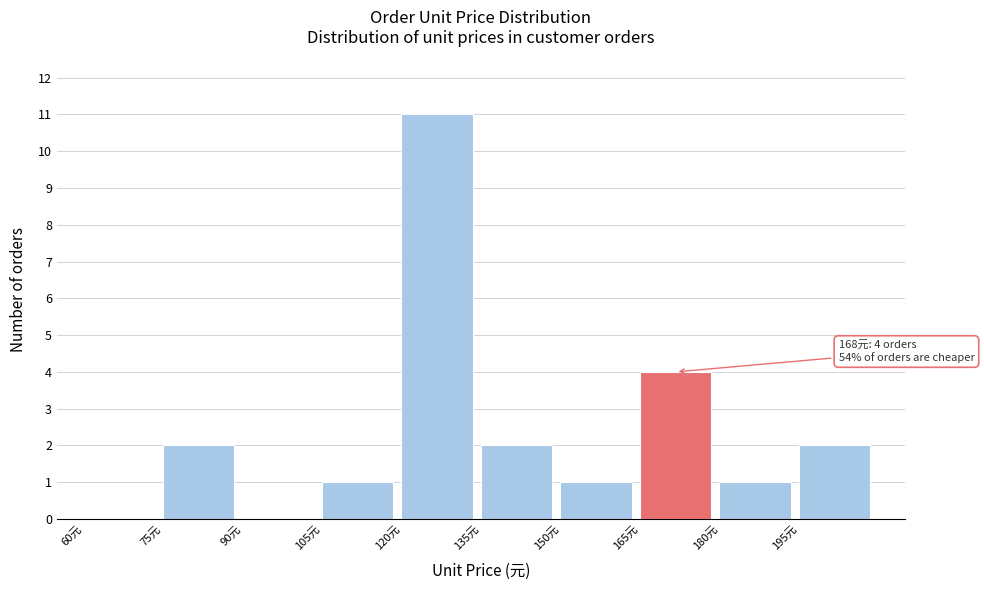

Over which range of the x-axis is the bar tallest?

120 to 135